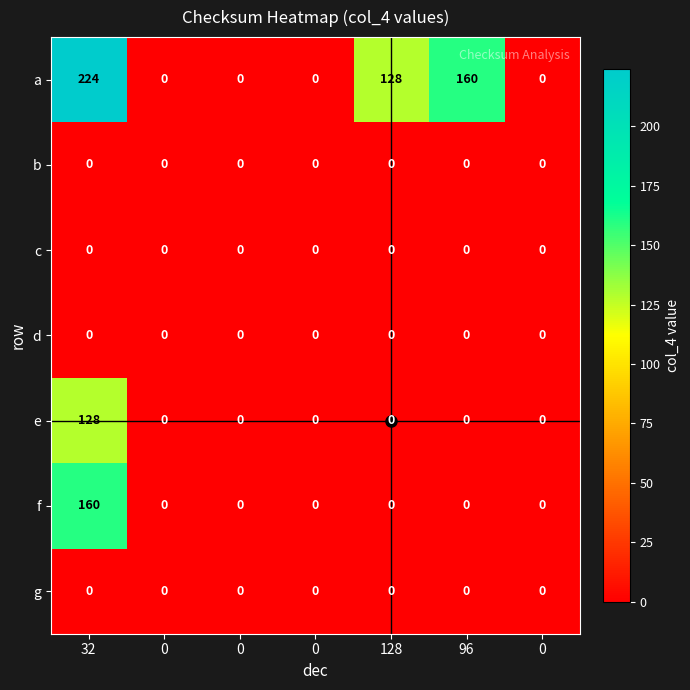

Reading left to right, what are all the values shown in this chart?

a: 32=224	0=0	0=0	0=0	128=128	96=160	0=0
b: 32=0	0=0	0=0	0=0	128=0	96=0	0=0
c: 32=0	0=0	0=0	0=0	128=0	96=0	0=0
d: 32=0	0=0	0=0	0=0	128=0	96=0	0=0
e: 32=128	0=0	0=0	0=0	128=0	96=0	0=0
f: 32=160	0=0	0=0	0=0	128=0	96=0	0=0
g: 32=0	0=0	0=0	0=0	128=0	96=0	0=0